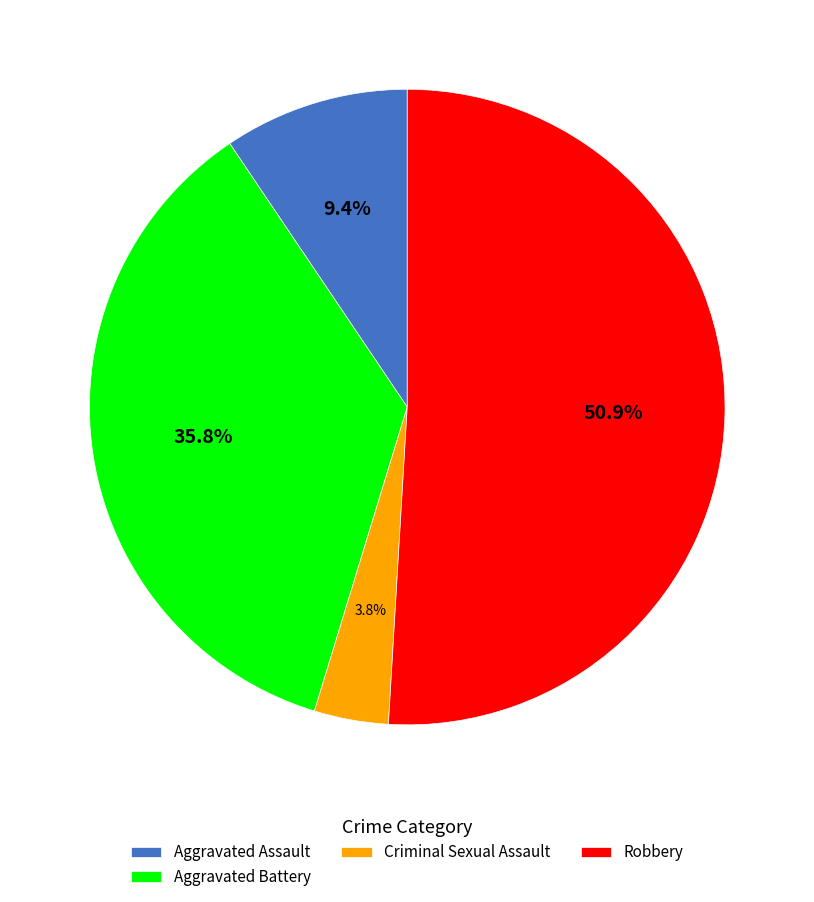

To the nearest percent, what is the difference between the largest and smallest slice percentages?

47%